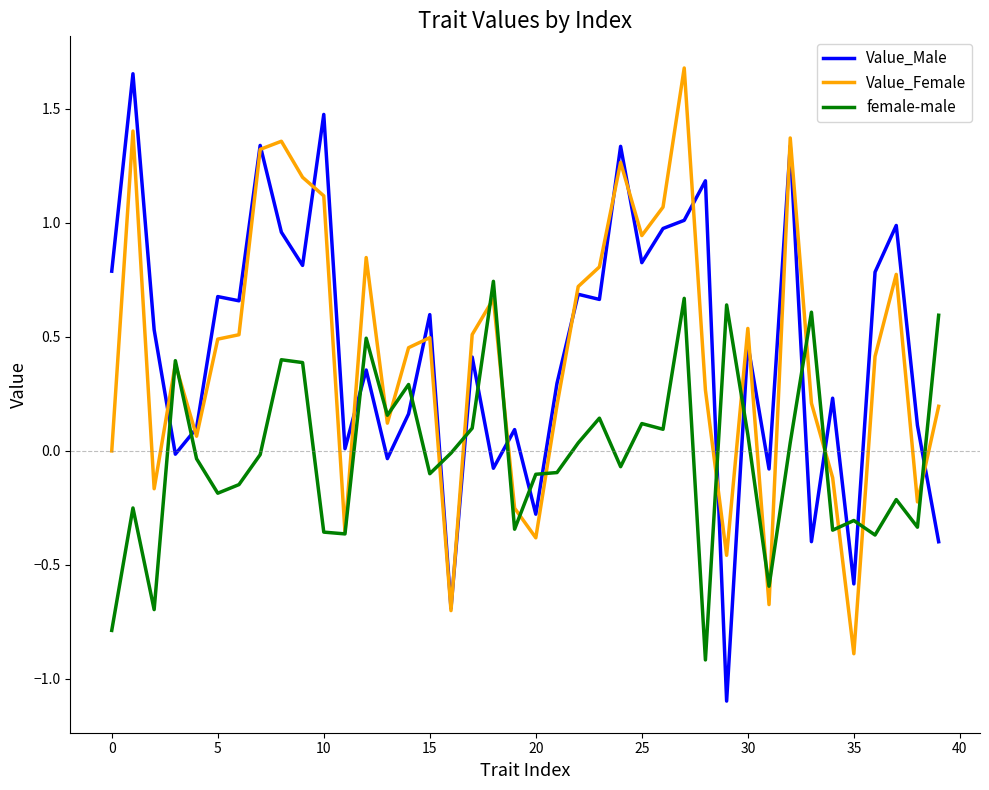

True or false: female-male has more than 2 interior local peaks.

True